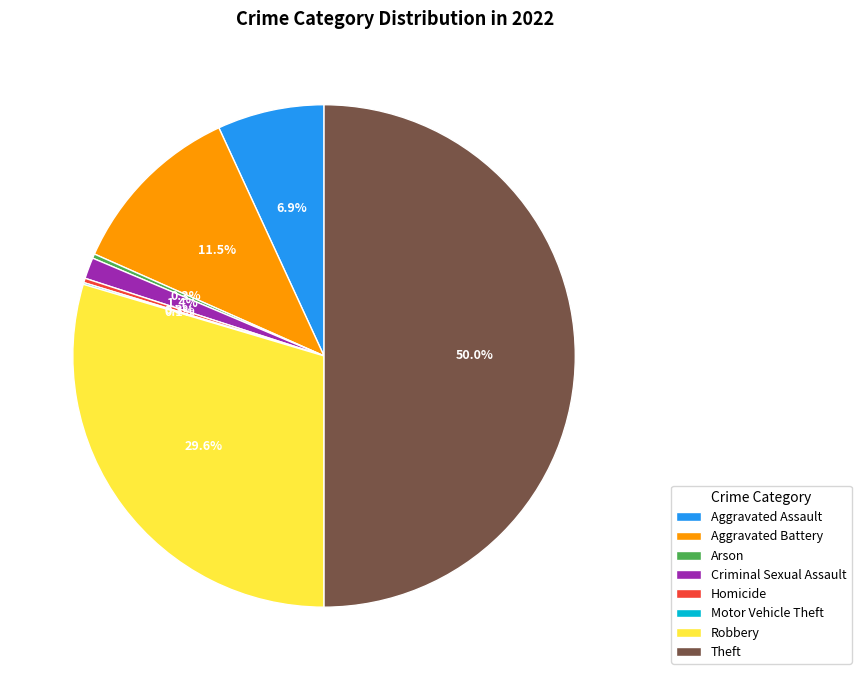

What portion of the pie excludes Theft?

50.0%